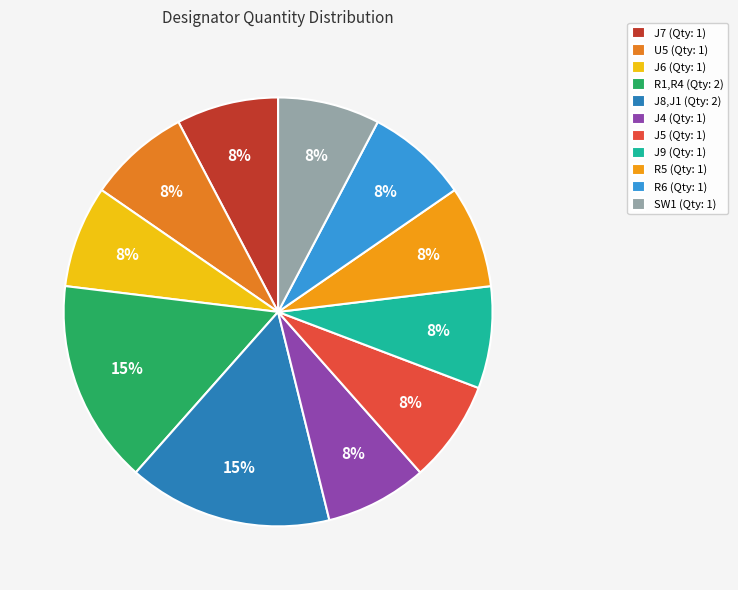

To the nearest percent, what percentage of the pie is J4?

8%